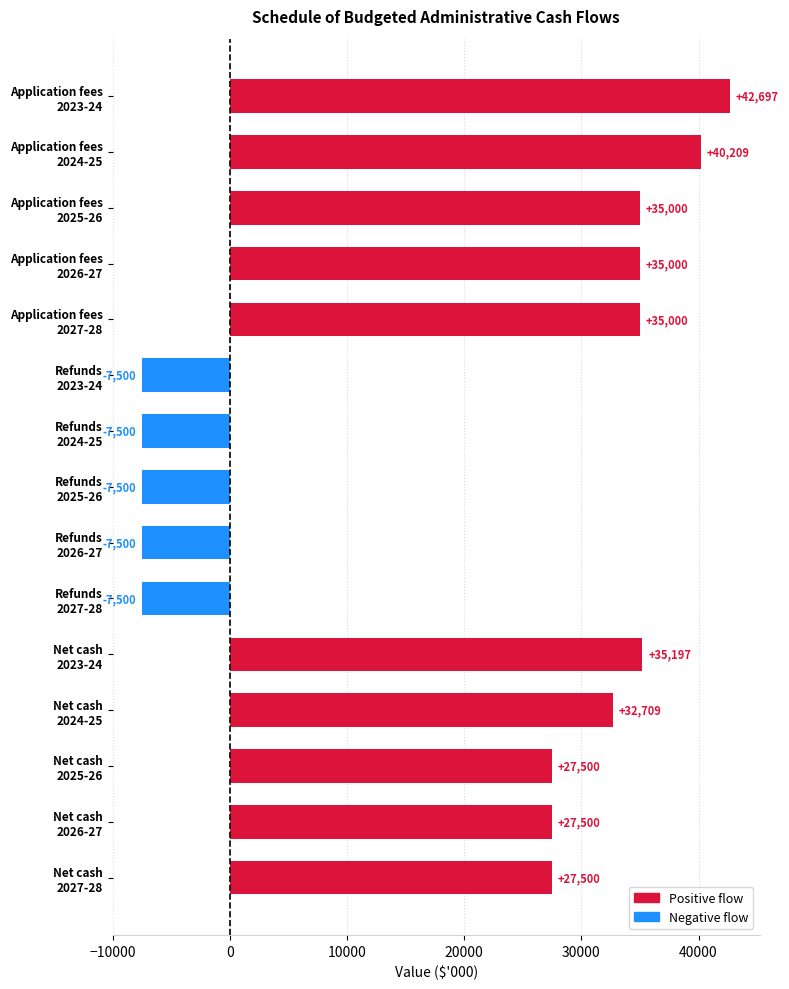

What is the smallest value displayed?

-7500